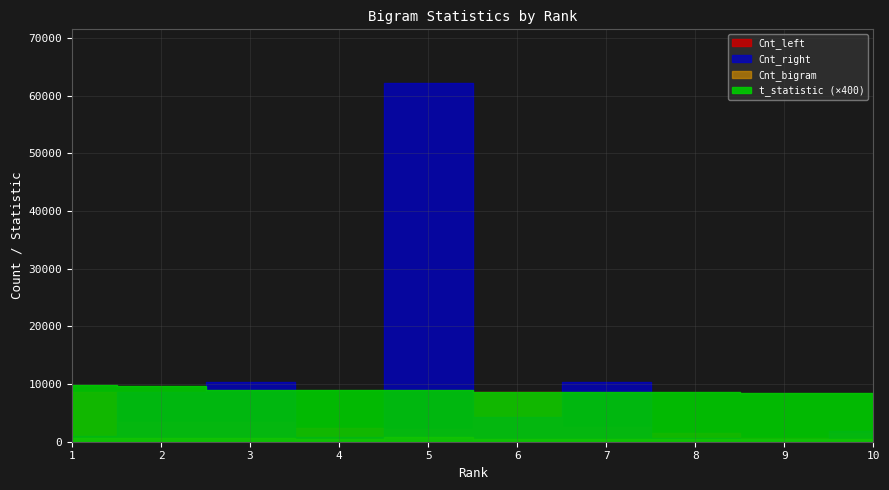

Reading right to left, what are all the values shown in this chart?

t_statistic: 21.1	21.1	21.5	21.6	21.6	22.3	22.4	22.6	24.1	24.6
Cnt_bigram: 449.0	446.0	464.0	520.0	544.0	768.0	505.0	584.0	645.0	626.0
Cnt_right: 1781.0	451.0	699.0	10347.0	4277.0	62193.0	843.0	10347.0	8624.0	990.0
Cnt_left: 1438.0	591.0	1467.0	2475.0	8624.0	2179.0	2297.0	3353.0	3353.0	8624.0